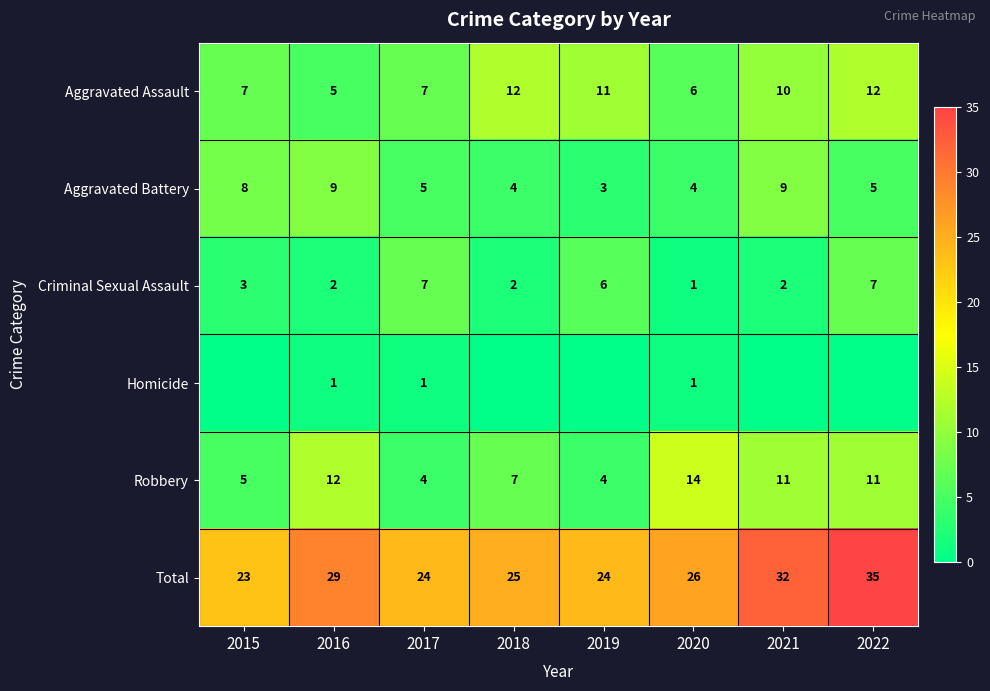

What is the difference between the maximum and minimum values in the Robbery series?

10